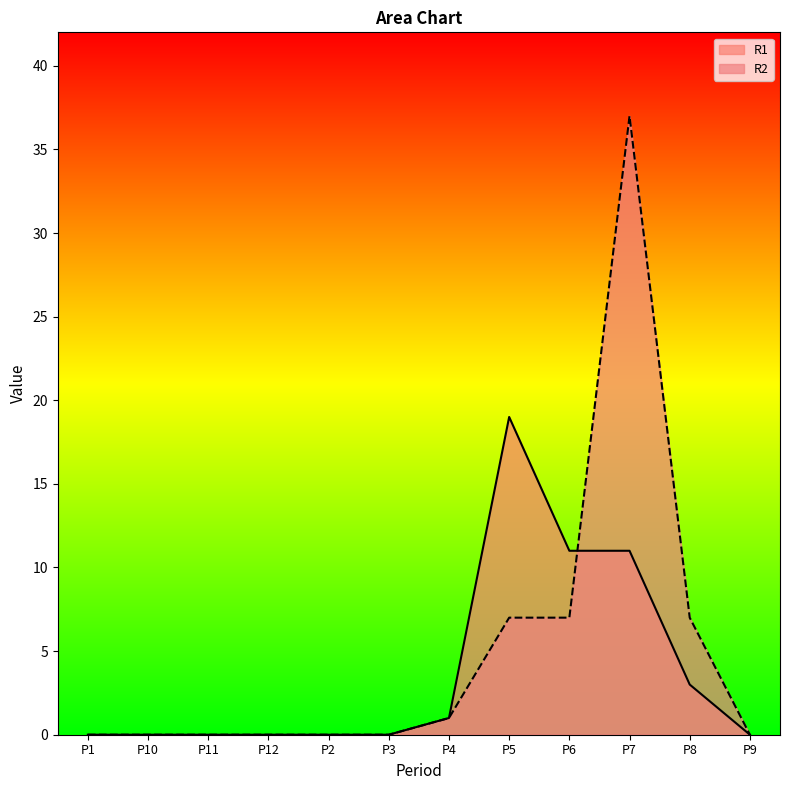

How many times do R1 and R2 cross each other?

1